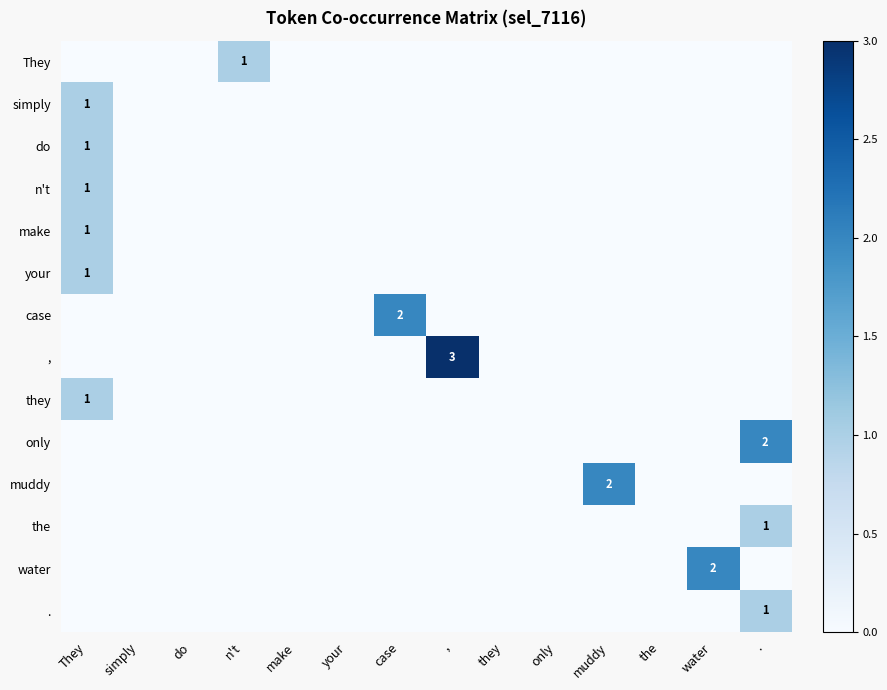

How many do values are between 0 and 1?

14